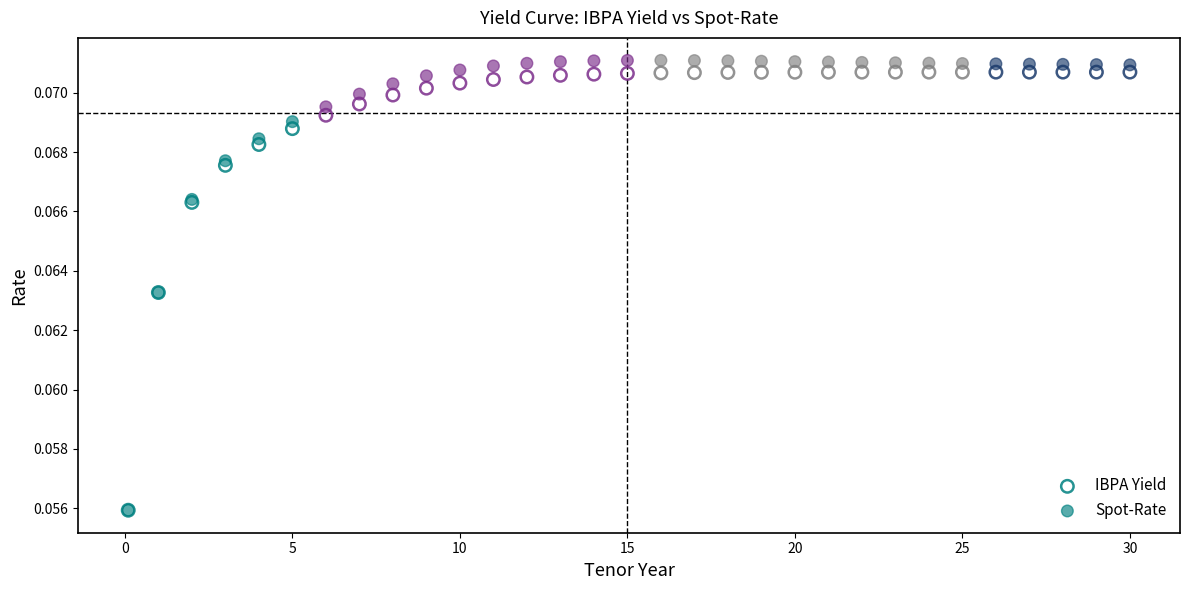

Which series has the widest spread of Y values?

Spot-Rate